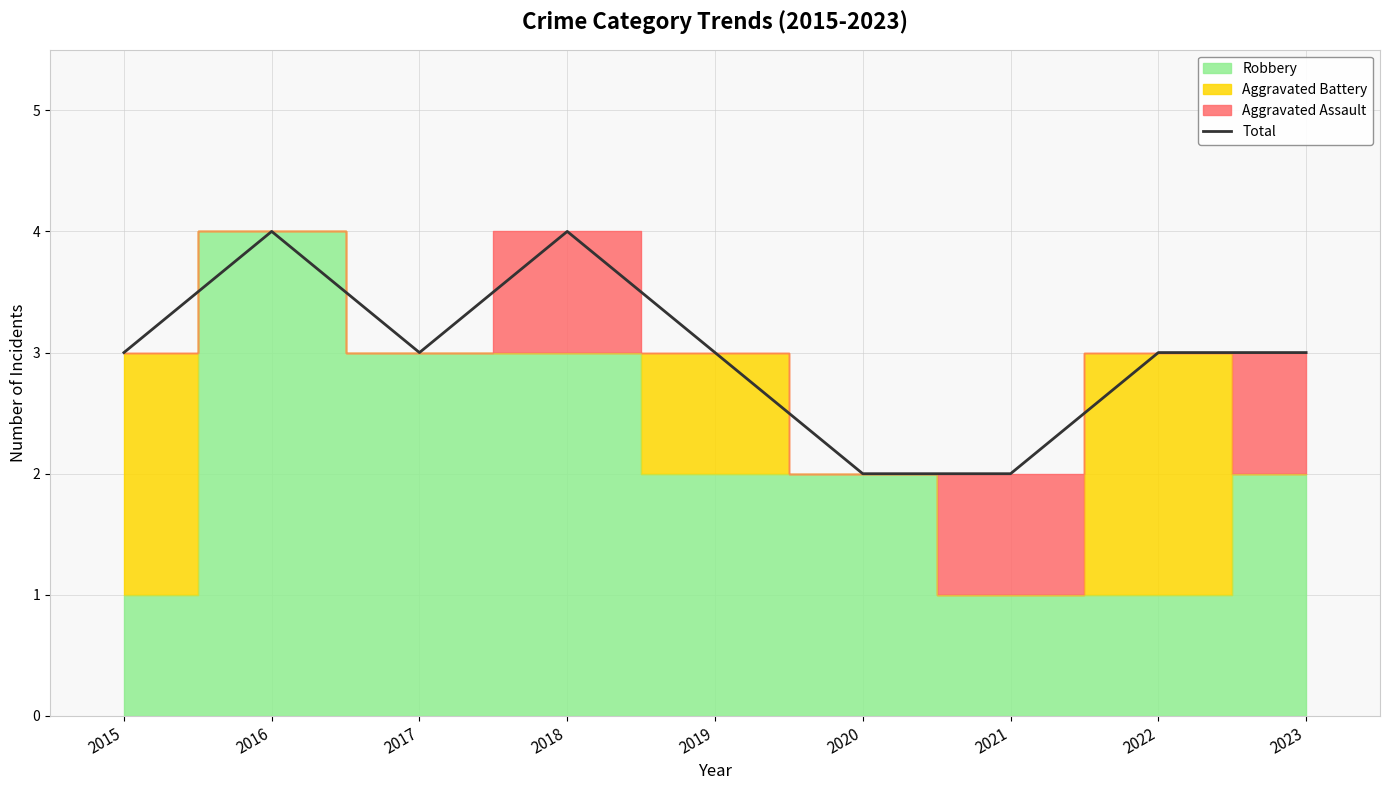

Count the values in the range 3 to 4.

7